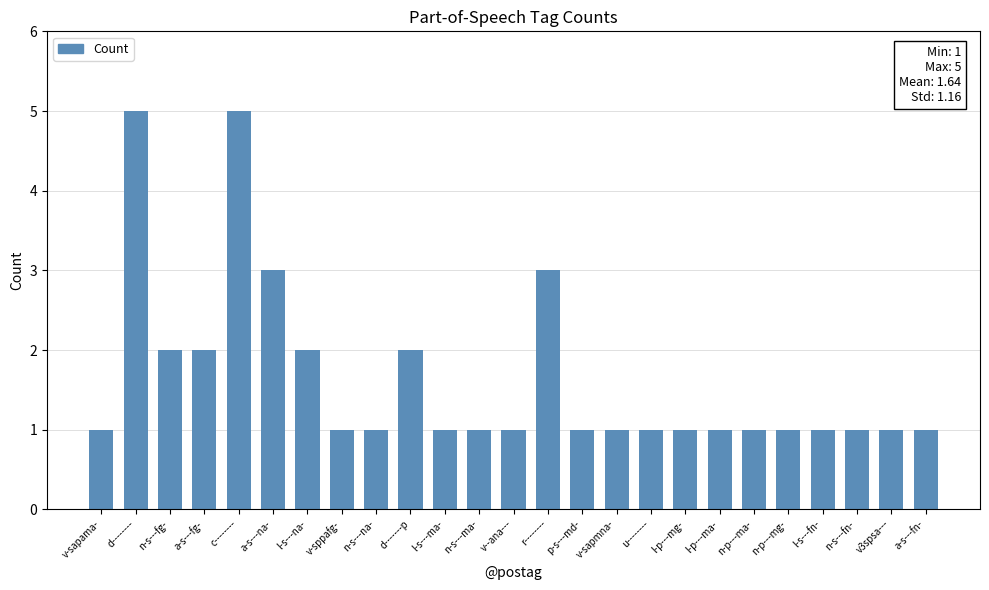

Reading left to right, extract all data points from this chart.

v-sapama-=1	d--------=5	n-s---fg-=2	a-s---fg-=2	c--------=5	a-s---na-=3	l-s---na-=2	v-sppafg-=1	n-s---na-=1	d-------p=2	l-s---ma-=1	n-s---ma-=1	v--ana---=1	r--------=3	p-s---md-=1	v-sapmna-=1	u--------=1	l-p---mg-=1	l-p---ma-=1	n-p---ma-=1	n-p---mg-=1	l-s---fn-=1	n-s---fn-=1	v3spsa---=1	a-s---fn-=1